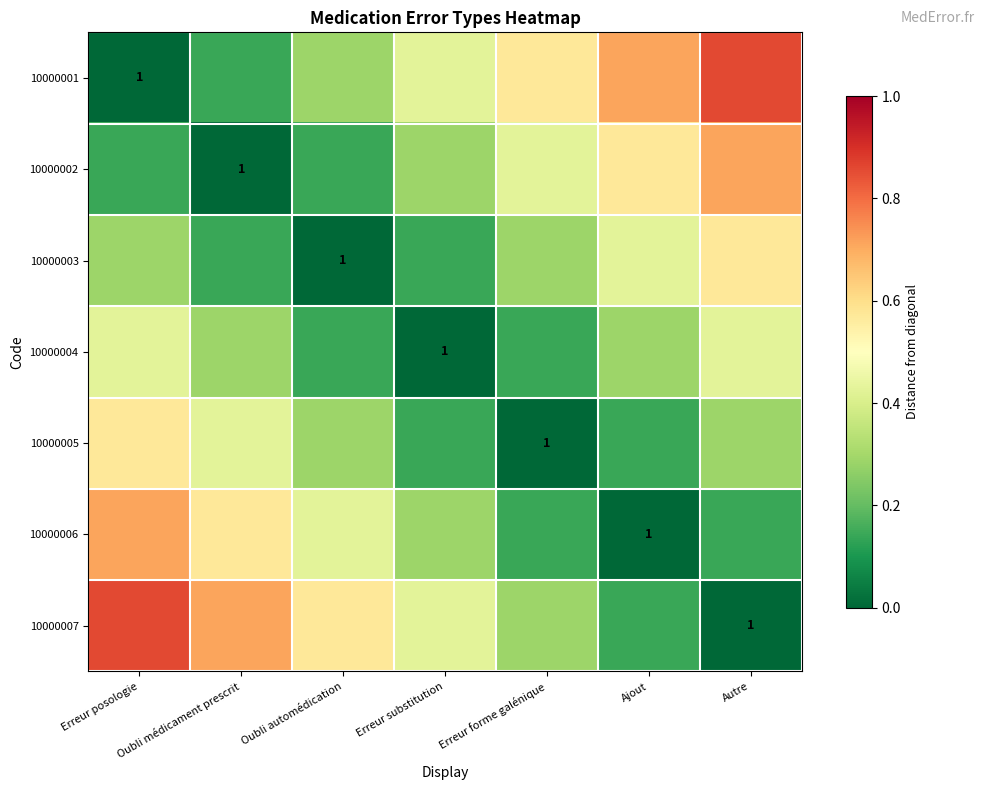

True or false: 10000001 has a value of 0.4 at Erreur posologie.

False